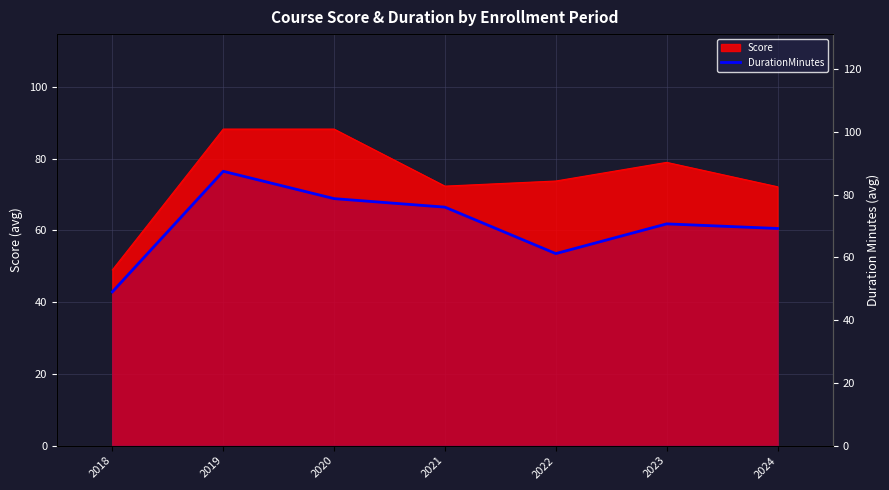

What is the difference between the maximum and minimum values?

38.4